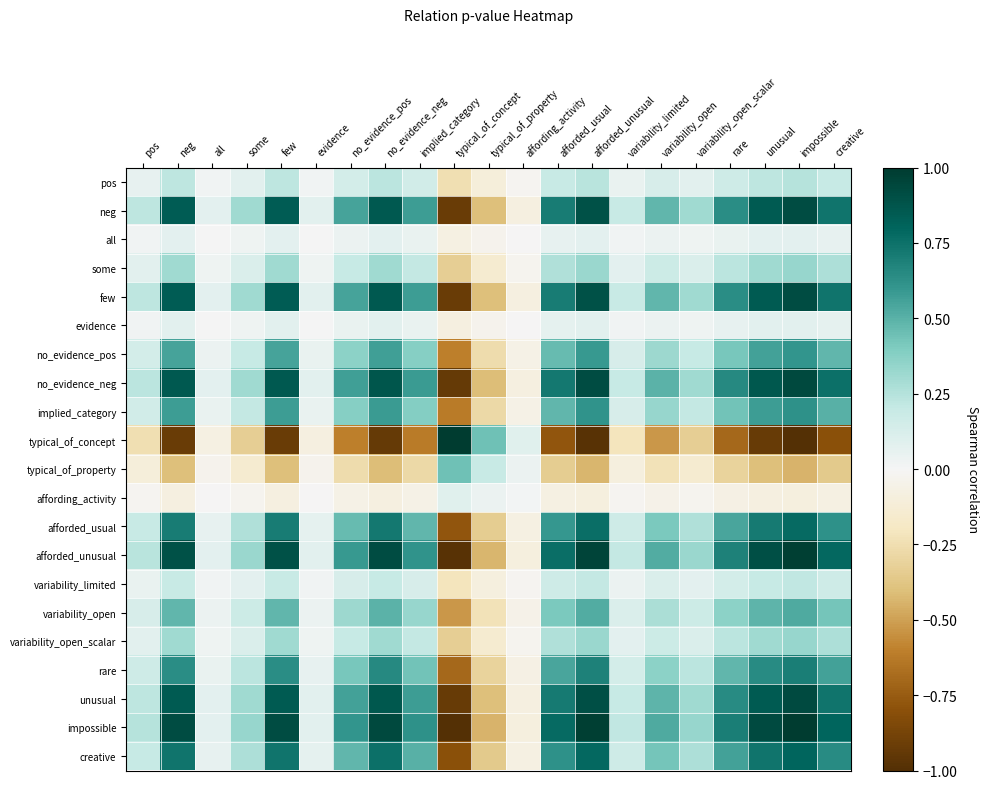

What is the spread (max minus min) of values at few?

1.8